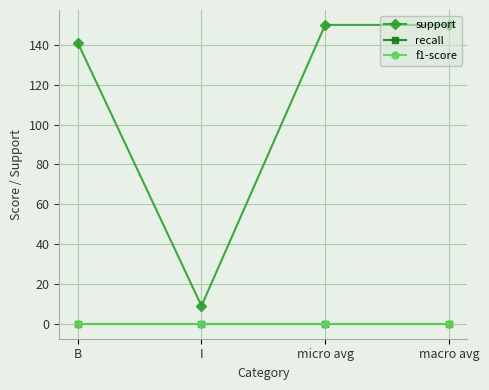

Reading right to left, what are all the values shown in this chart?

support: 150	150	9	141
recall: 0	0	0	0
f1-score: 0	0	0	0